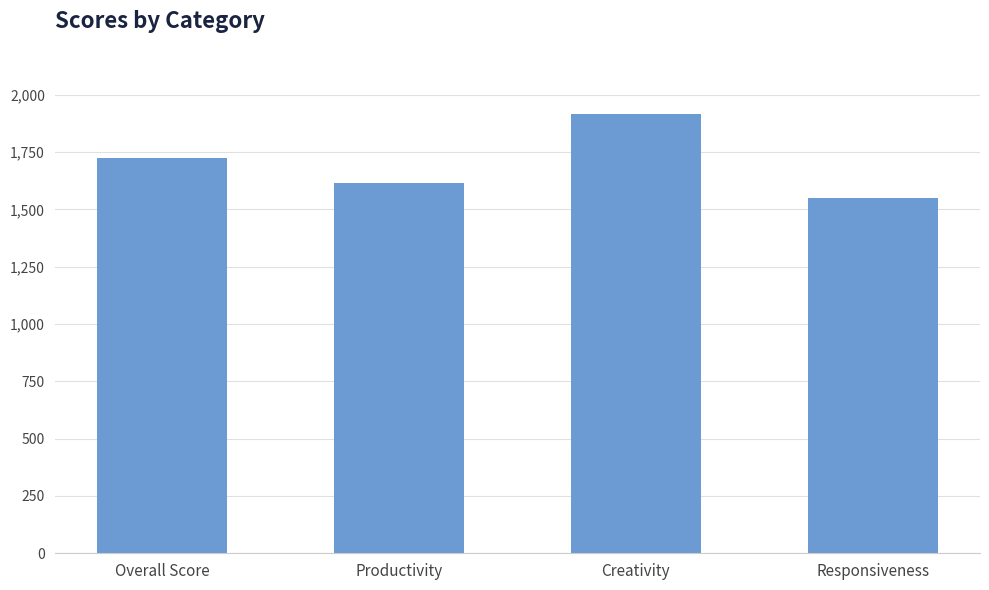

What position from the right is Productivity?

3